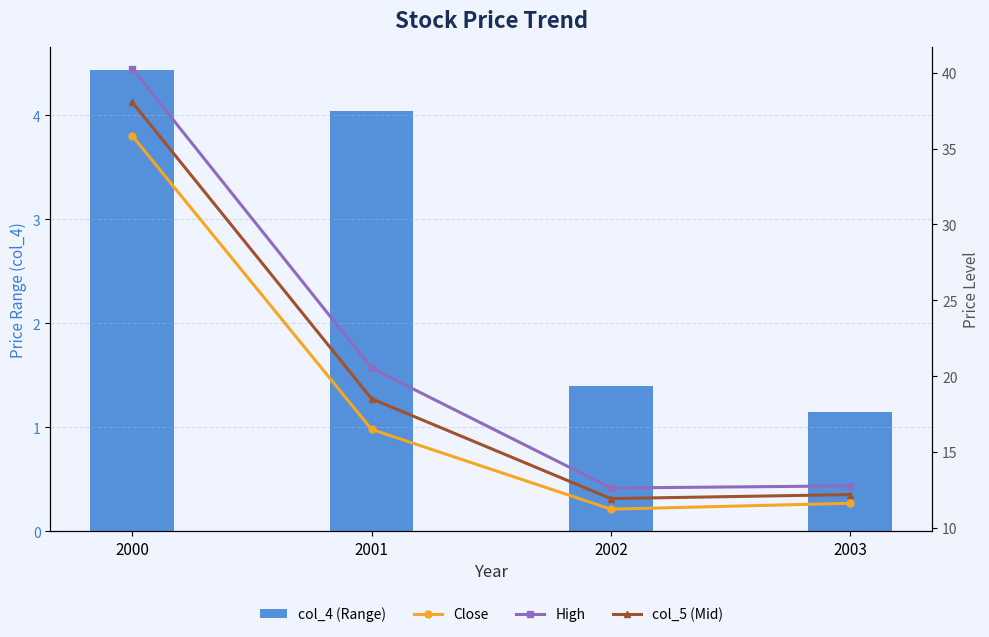

Reading left to right, transcribe all the data shown in this chart.

col_4 (Range): 4.4	4.0	1.4	1.1
Close: 35.8	16.5	11.2	11.6
High: 40.3	20.5	12.6	12.8
col_5 (Mid): 38.1	18.5	11.9	12.2